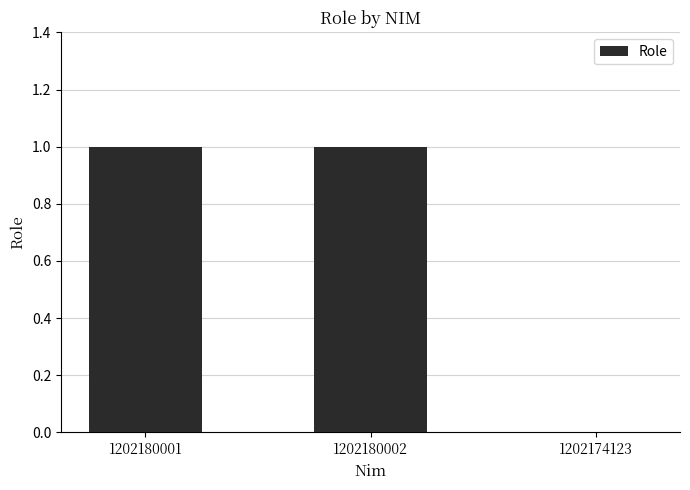

How many values are between 0 and 1?

3